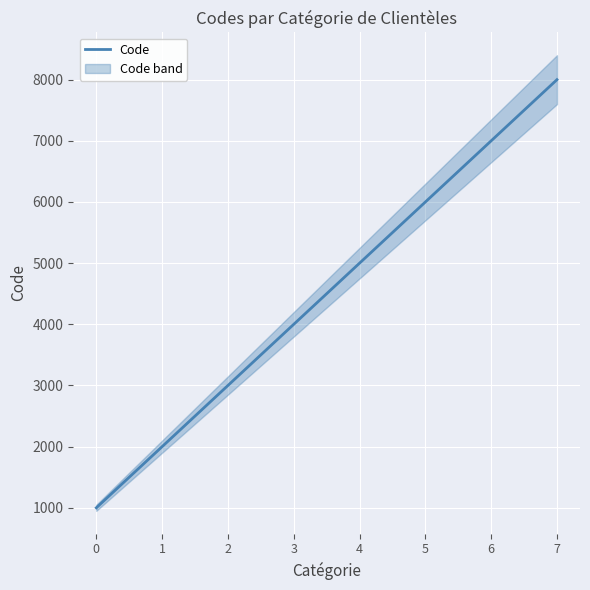

True or false: the data shows 2000 at 1.

True